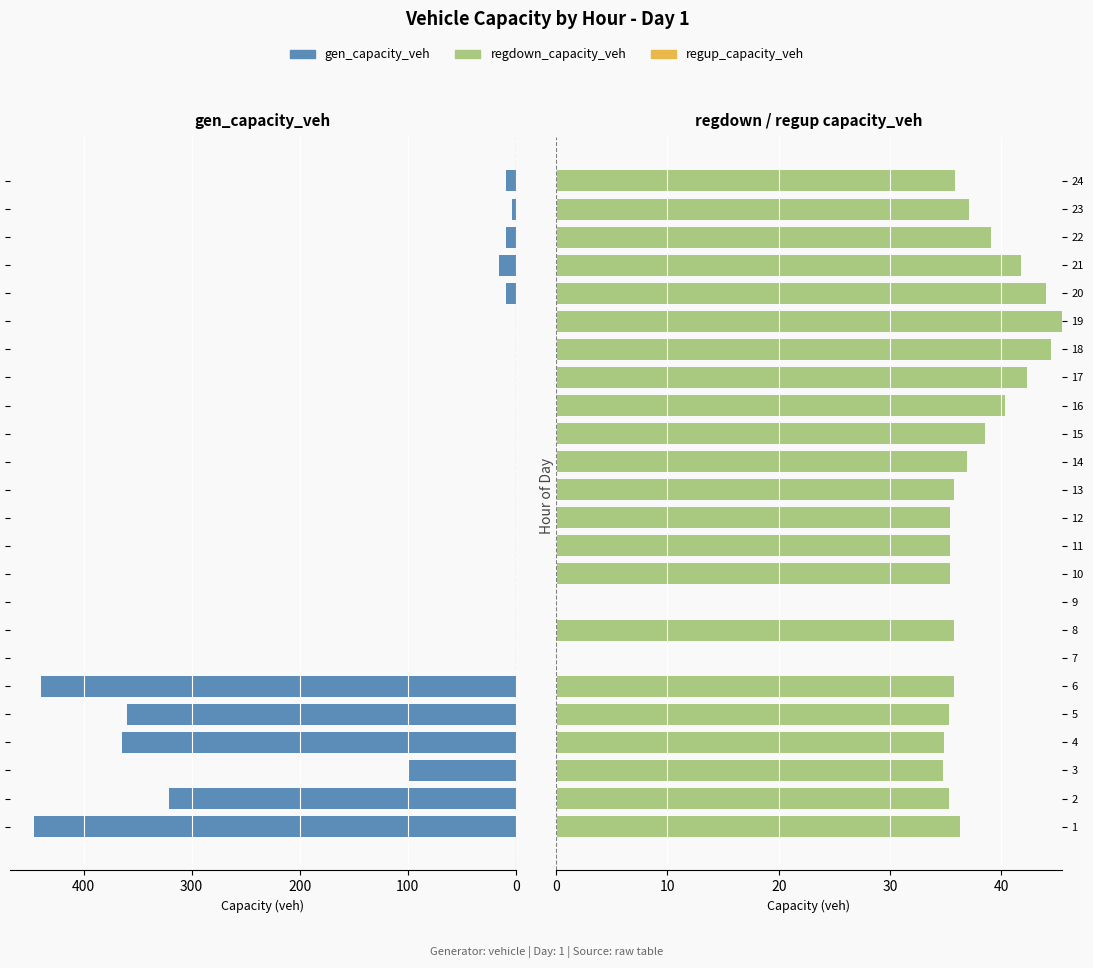

How many groups of bars are there?

24